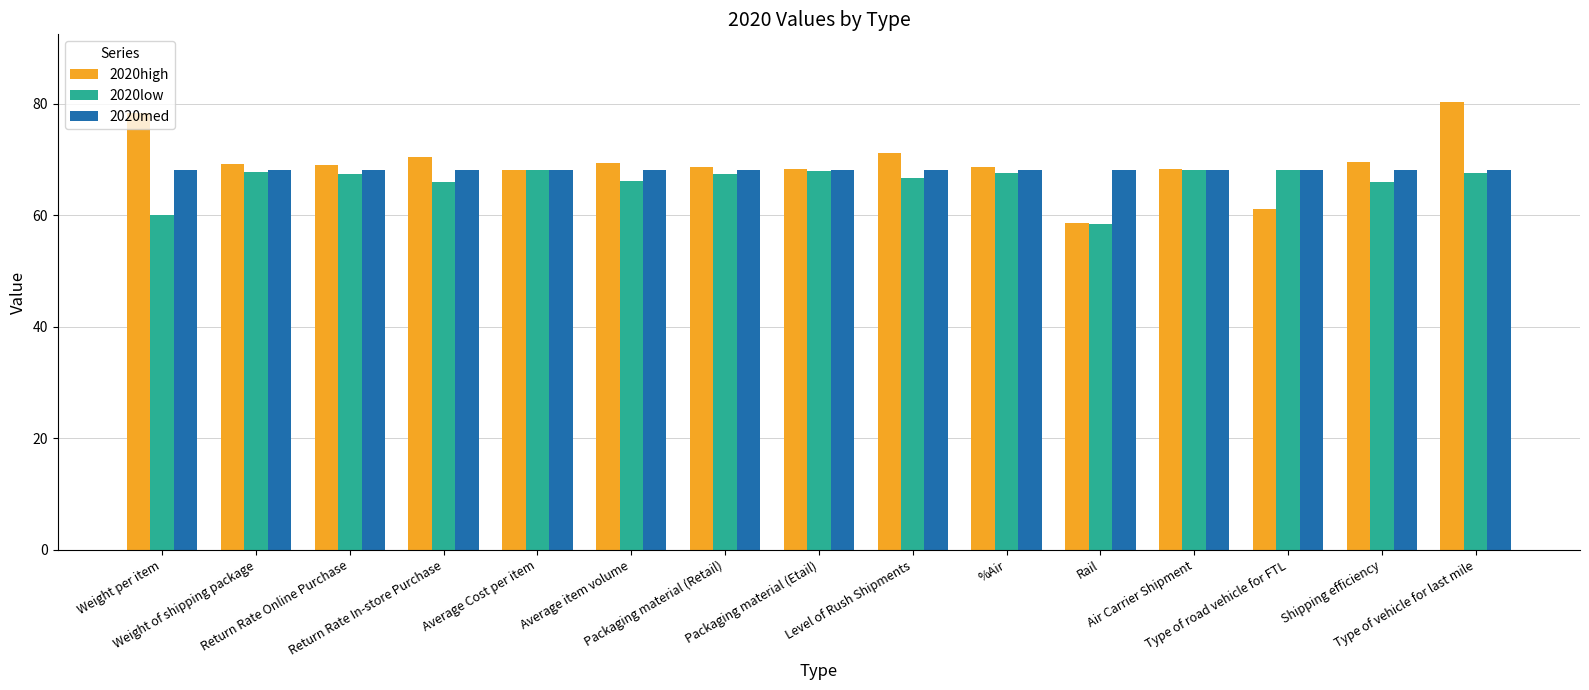

Which series has the largest range (max minus min)?

2020high